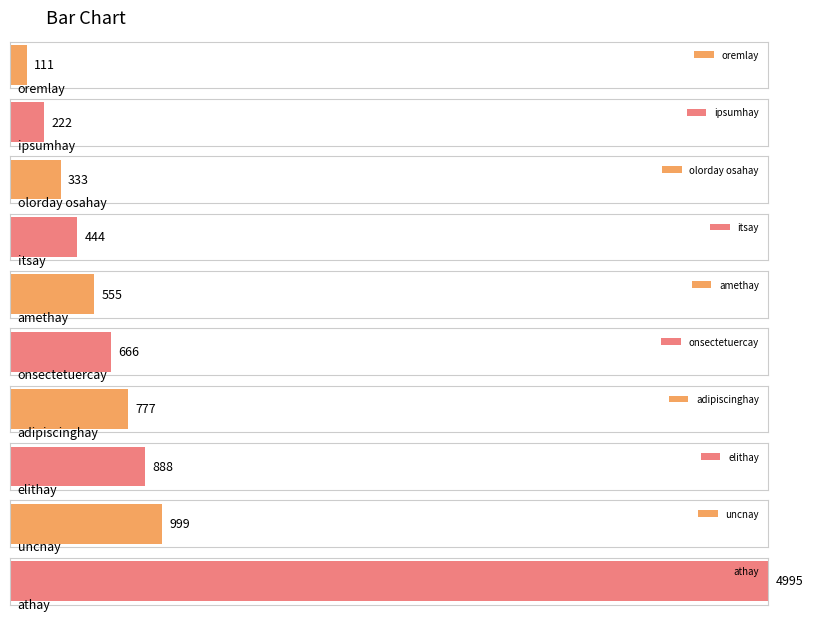

What is the ratio of the value at olorday osahay to the value at adipiscinghay?

0.4